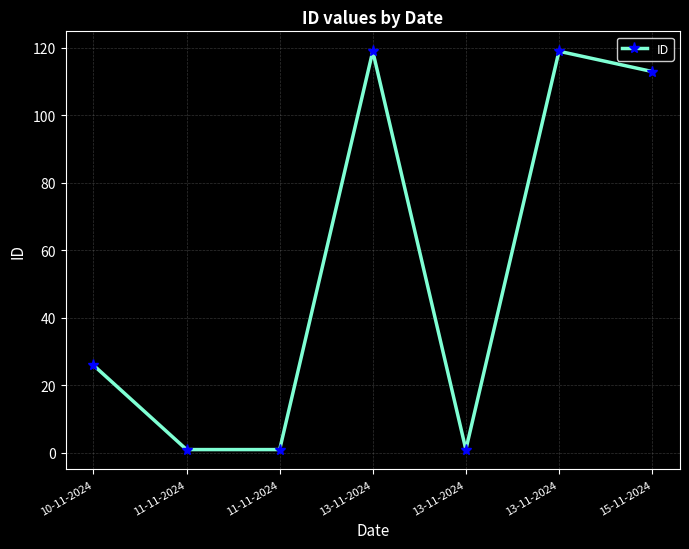

Rank the categories by value from lowest to highest.

11-11-2024, 11-11-2024, 13-11-2024, 10-11-2024, 15-11-2024, 13-11-2024, 13-11-2024